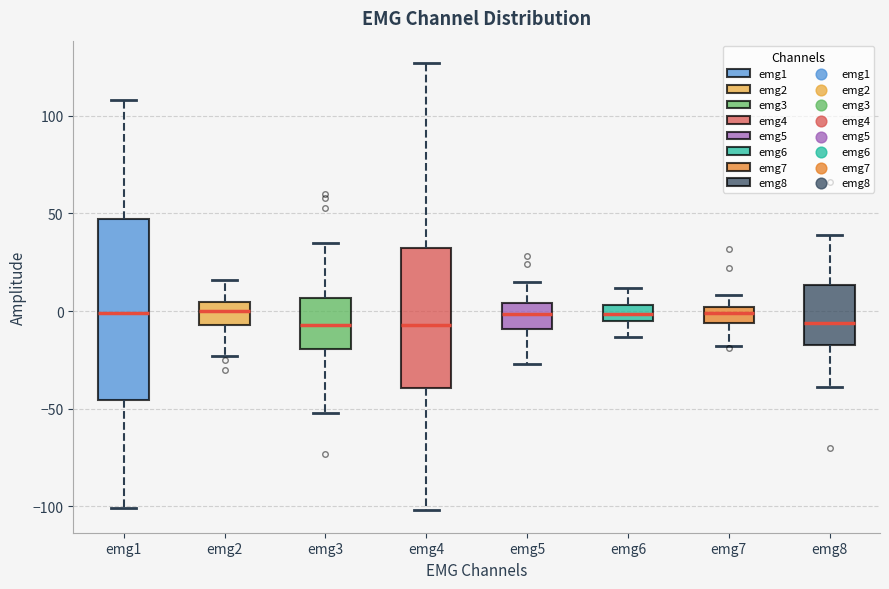

Reading left to right, transcribe this box plot: for each box, give where its median line is, the range the box spans, and where its two whiskers end, as read against the y-axis. The values are not printed on the chart, so give them approximately, as read against the axis.

emg1: median 0, box -45 to 45, whiskers -100 to 110
emg2: median 0, box -5 to 5, whiskers -25 to 15
emg3: median -5, box -20 to 5, whiskers -50 to 35
emg4: median -5, box -40 to 35, whiskers -100 to 125
emg5: median 0, box -10 to 5, whiskers -25 to 15
emg6: median 0, box -5 to 5, whiskers -15 to 10
emg7: median 0 (inside the box), box -5 to 0, whiskers -20 to 10
emg8: median -5, box -15 to 15, whiskers -40 to 40